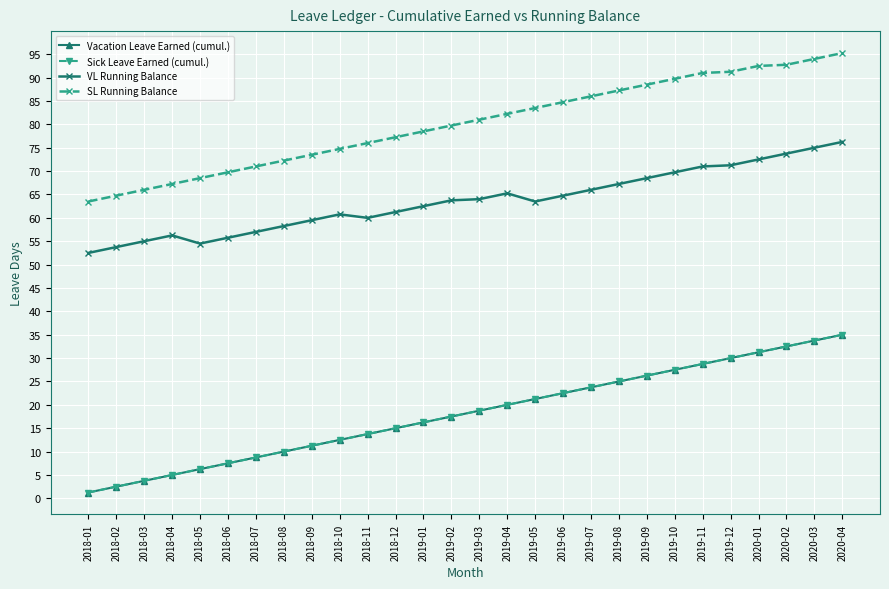

Is this an area chart (filled region under the line)?

No